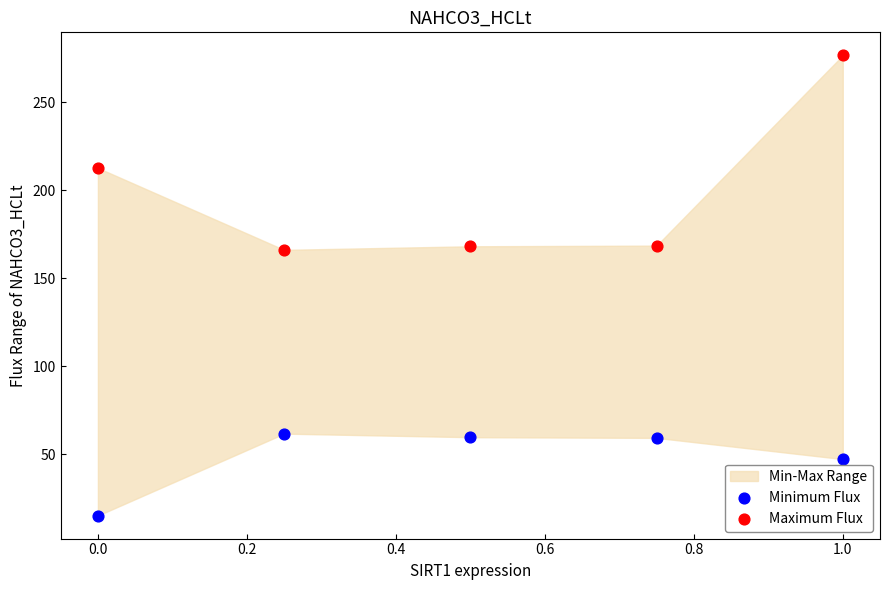

Which series has the widest spread of Y values?

Maximum Flux